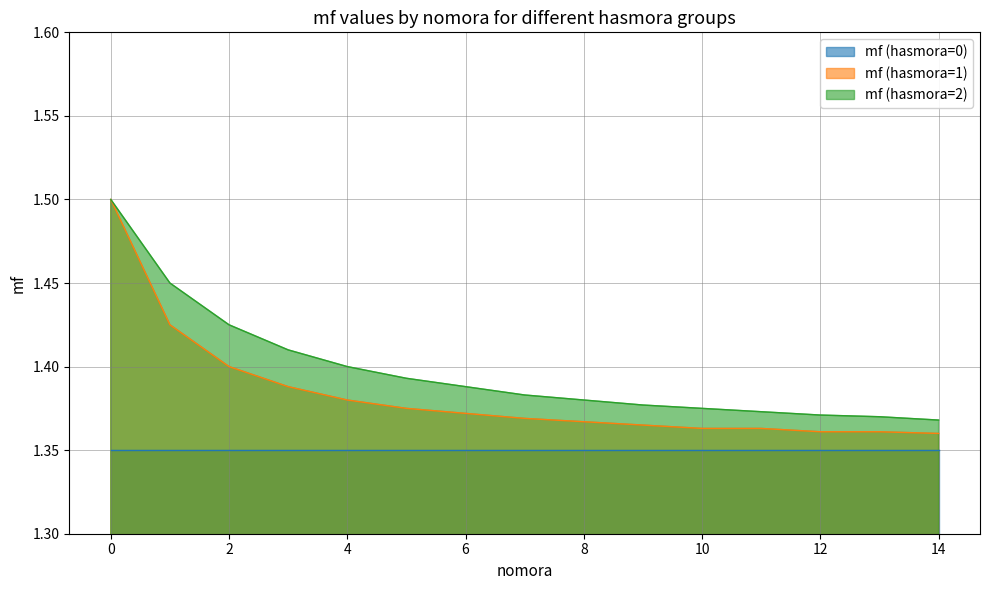

Which series has the largest total across all categories?

mf (hasmora=2)